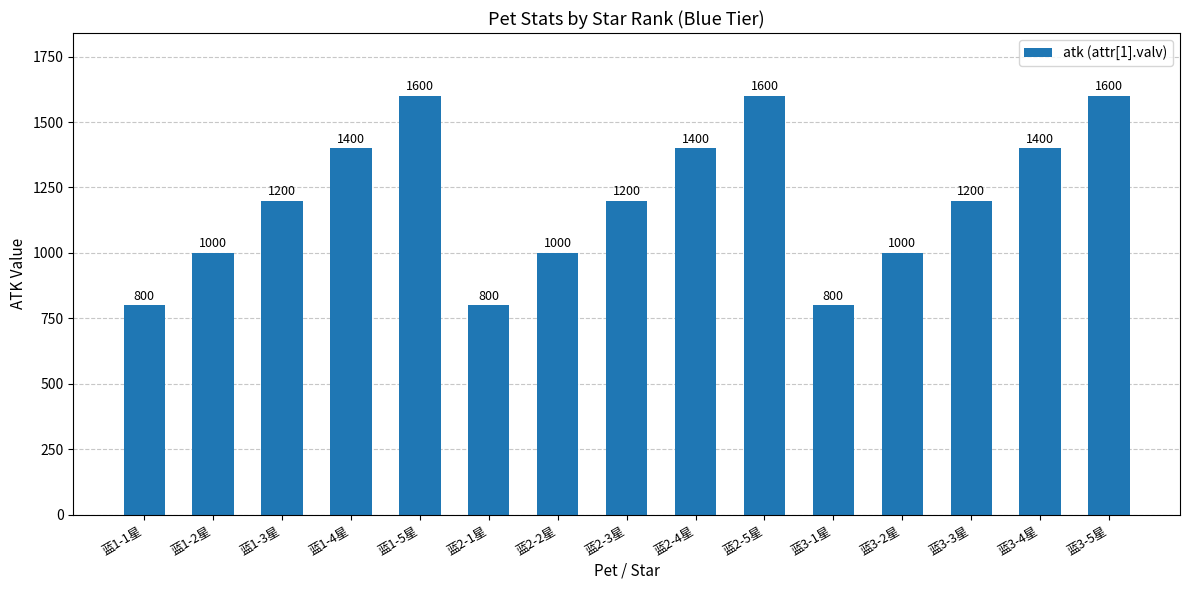

What position from the right is 蓝1-1星?

15